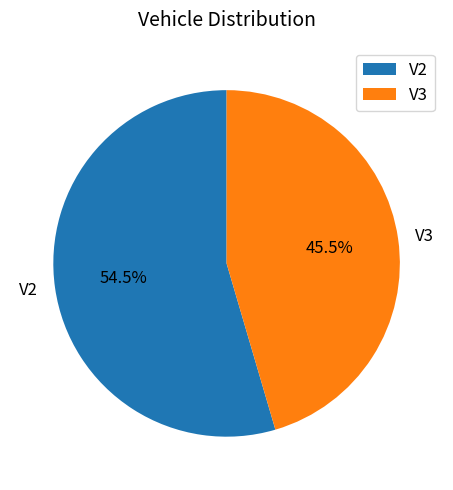

Does V3 account for over 50% of the chart?

No